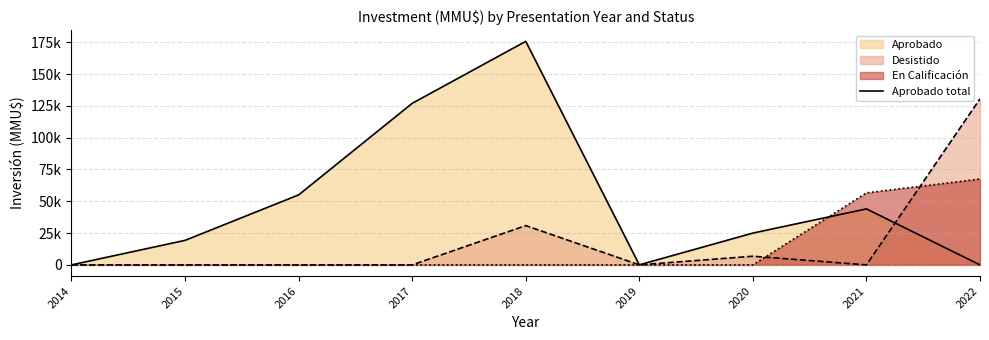

What is the average value?

49549